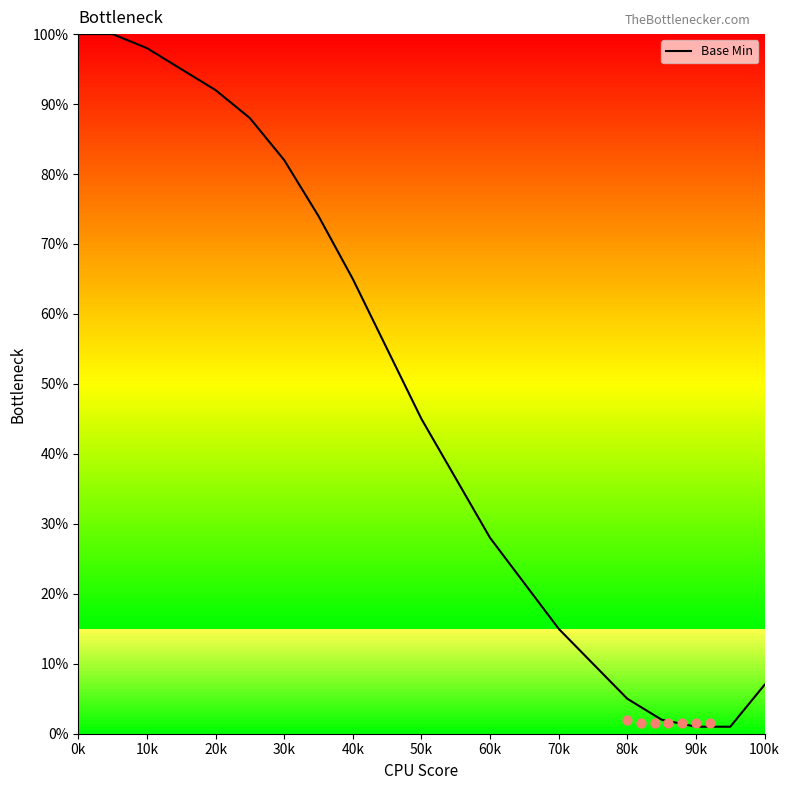

What is the highest value of the Base Min series?

100